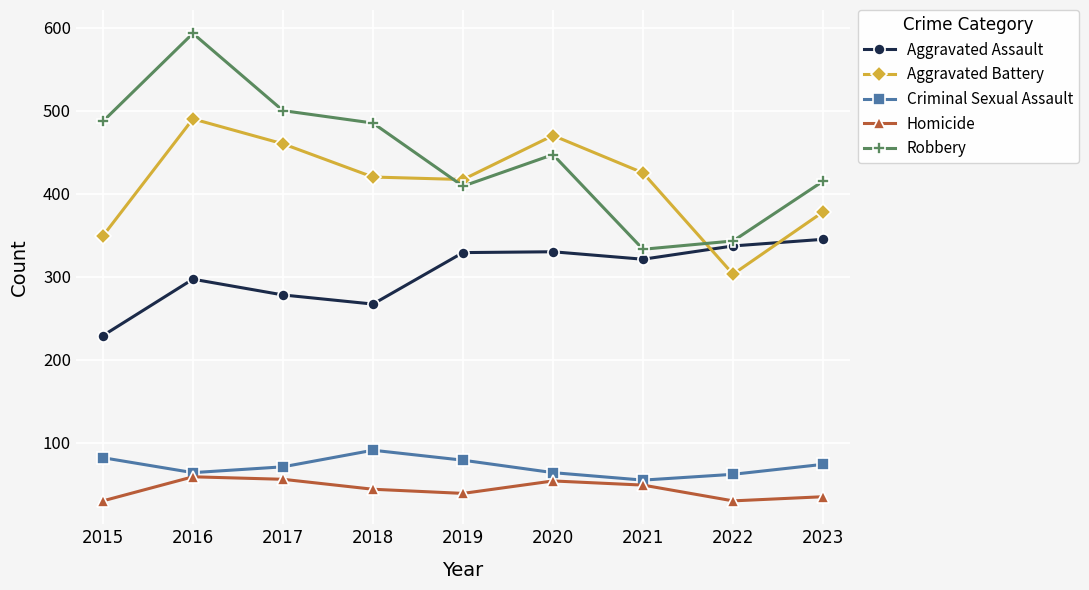

What is the difference between the maximum and minimum values in the Aggravated Battery series?

187